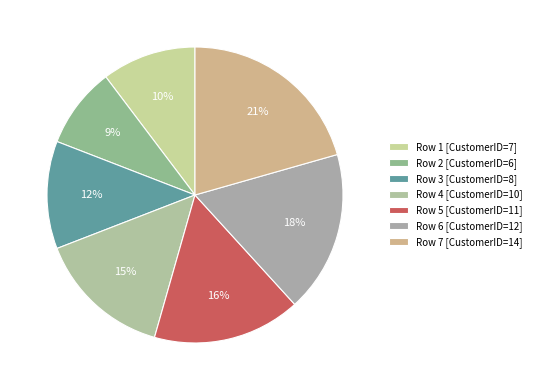

How many slices are in this pie chart?

7